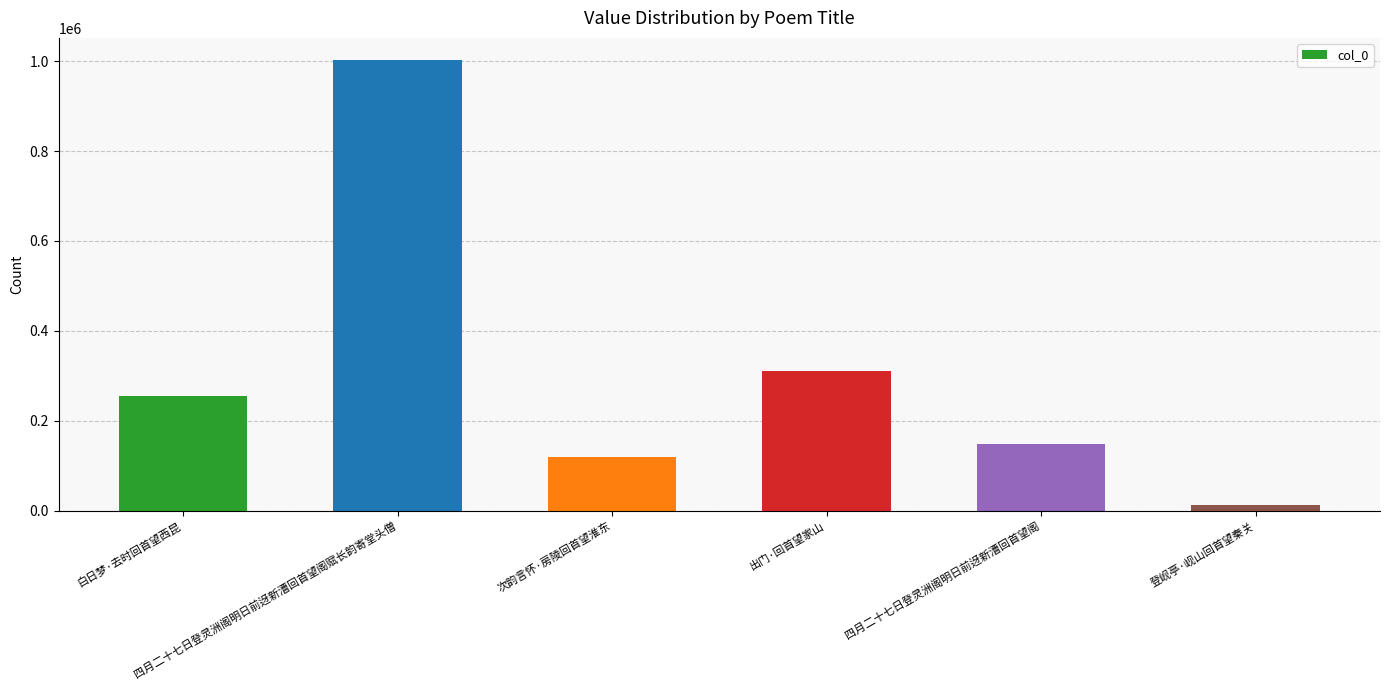

What is the approximate value at 出门·回首望家山?

310660